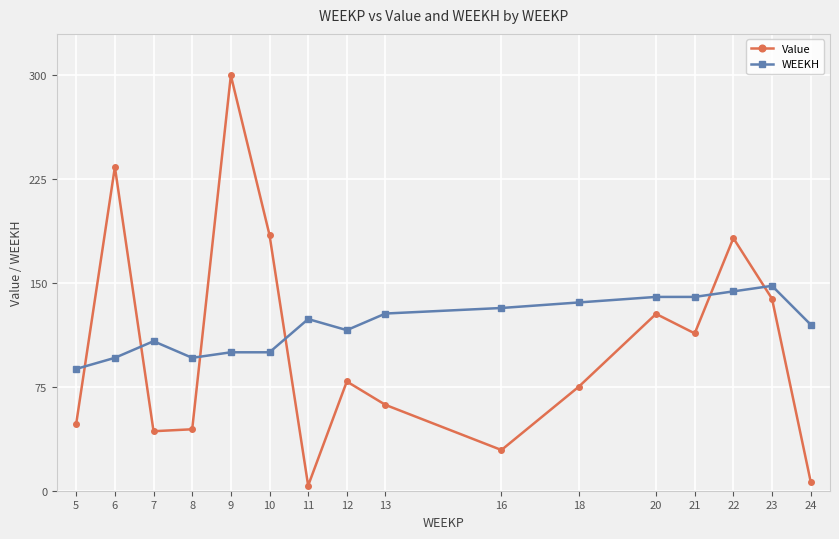

Reading left to right, what are all the values shown in this chart?

Value: 5=48.5	6=233.9	7=43.0	8=44.4	9=300.0	10=184.8	11=3.7	12=78.9	13=62.0	16=29.4	18=75.1	20=127.7	21=113.7	22=182.5	23=138.7	24=6.6
WEEKH: 5=88.0	6=96.0	7=108.0	8=96.0	9=100.0	10=100.0	11=124.0	12=116.0	13=128.0	16=132.0	18=136.0	20=140.0	21=140.0	22=144.0	23=148.0	24=120.0